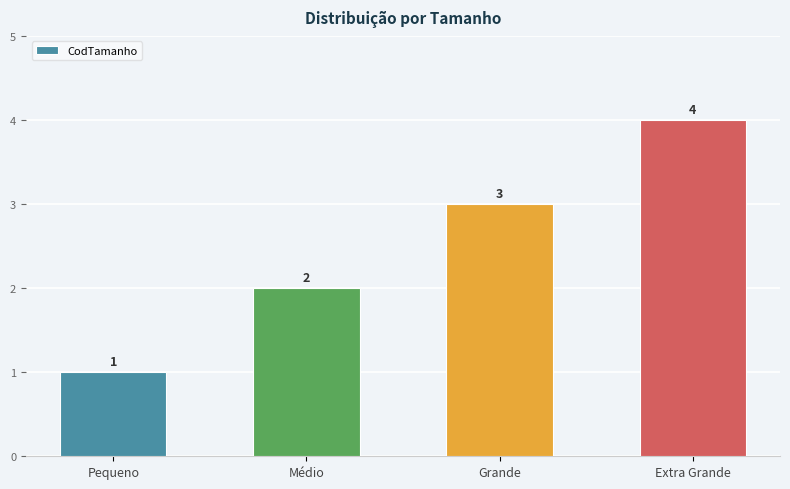

What is the sum of all values?

10